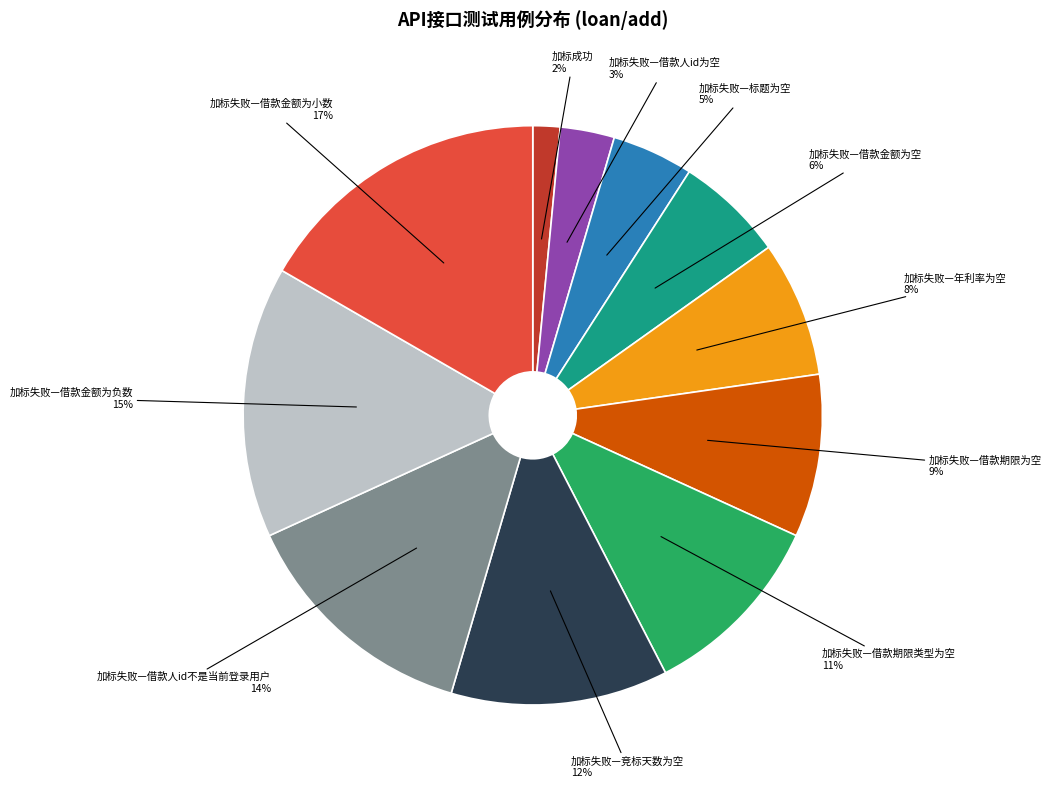

To the nearest percent, what is the difference between the largest and smallest slice percentages?

15%